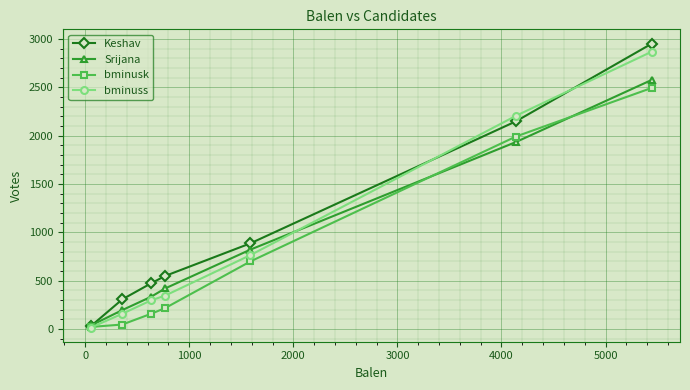

Which series ends up on top after the final intersection of Keshav and Srijana?

Keshav